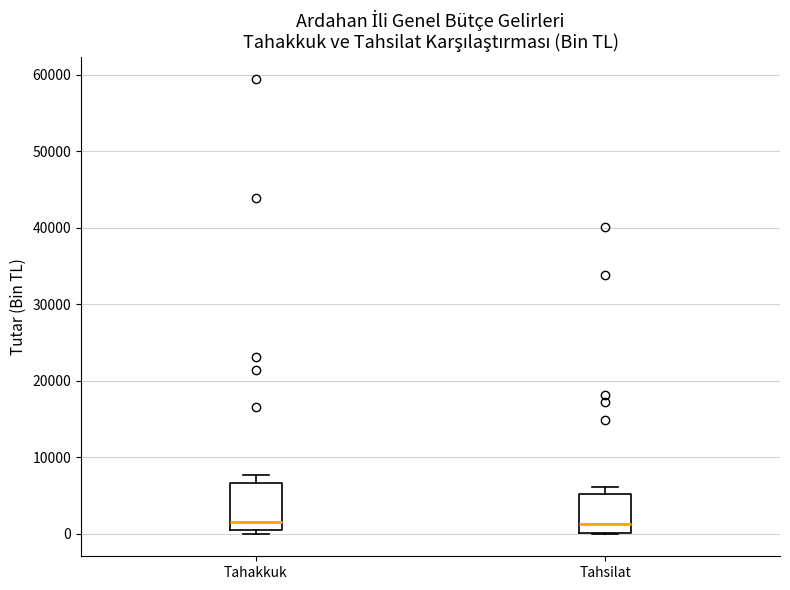

Reading left to right, transcribe this box plot: for each box, give where its median line is, the range the box spans, and where its two whiskers end, as read against the y-axis. The values are not printed on the chart, so give them approximately, as read against the axis.

Tahakkuk: median 2000, box 0 to 7000, whiskers 0 (just below the box's lower edge) to 8000
Tahsilat: median 1000, box 0 to 5000, whiskers 0 to 6000